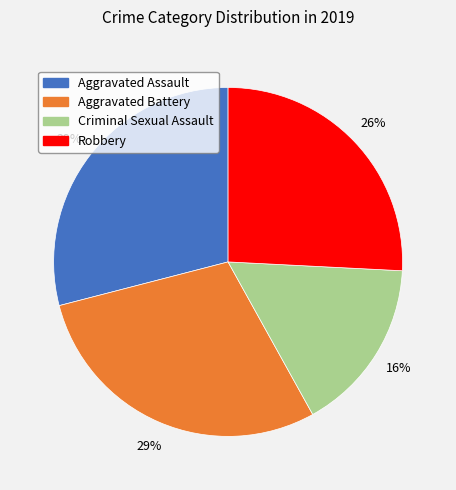

Count the number of slices in the pie.

4